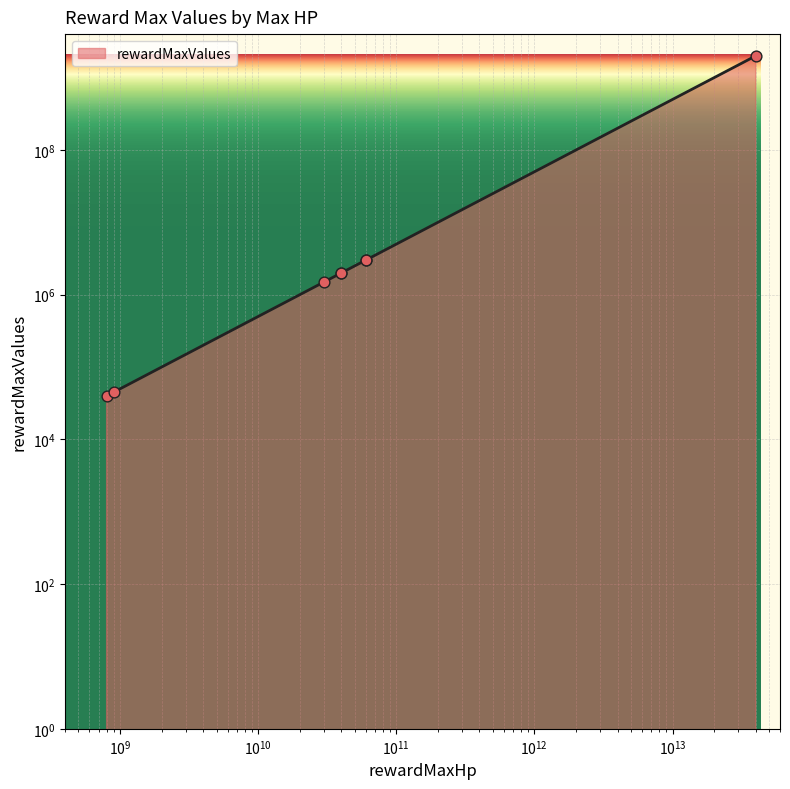

What is the change in value from 800000000 to 60000000000?

+2960000